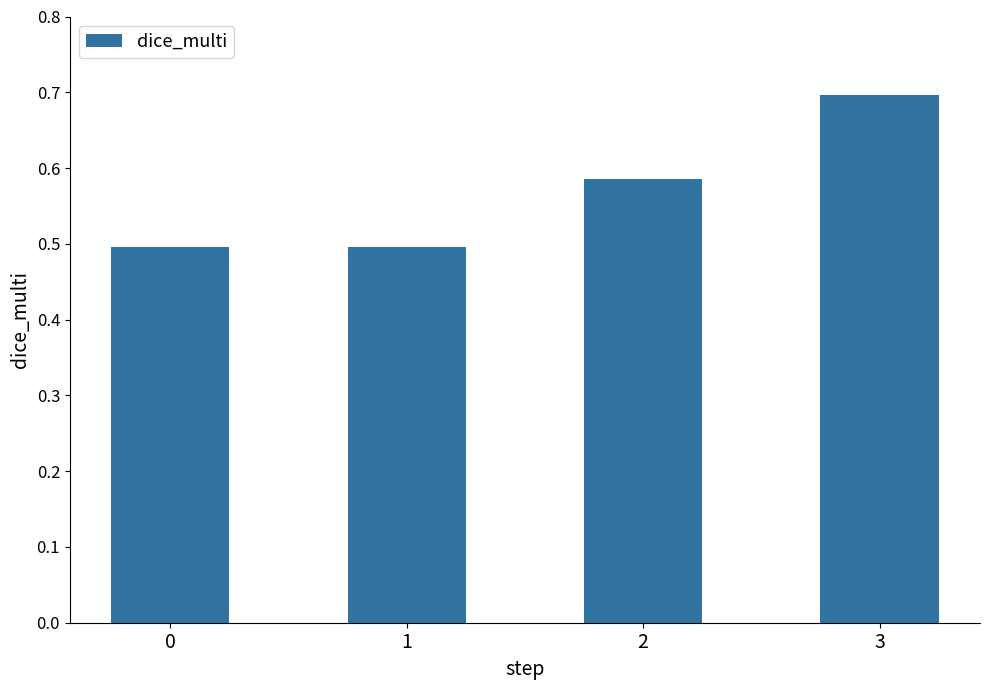

What is the value of the 4th bar from the left?

0.7